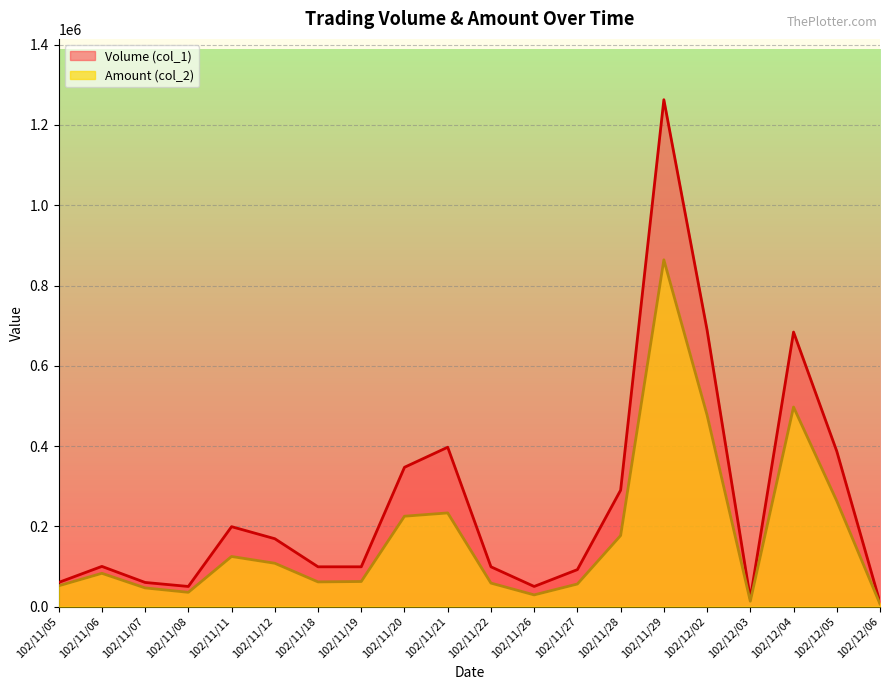

Which series changed the most between 102/11/20 and 102/11/28?

Volume (col_1)